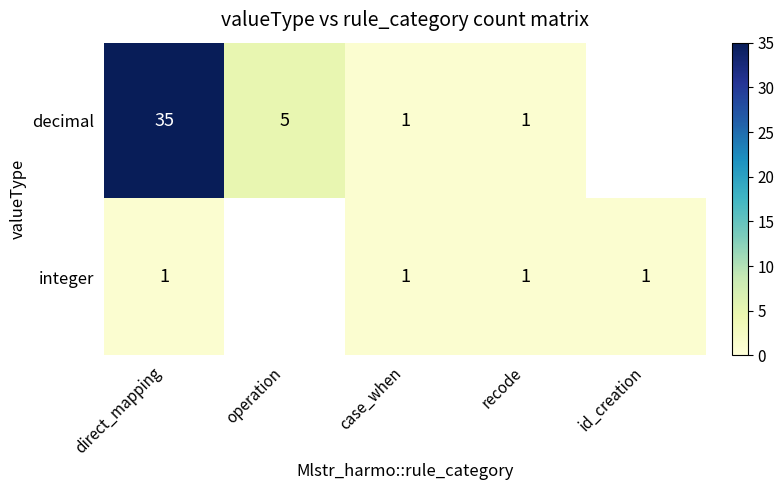

Between direct_mapping and case_when, which series saw the biggest shift?

decimal